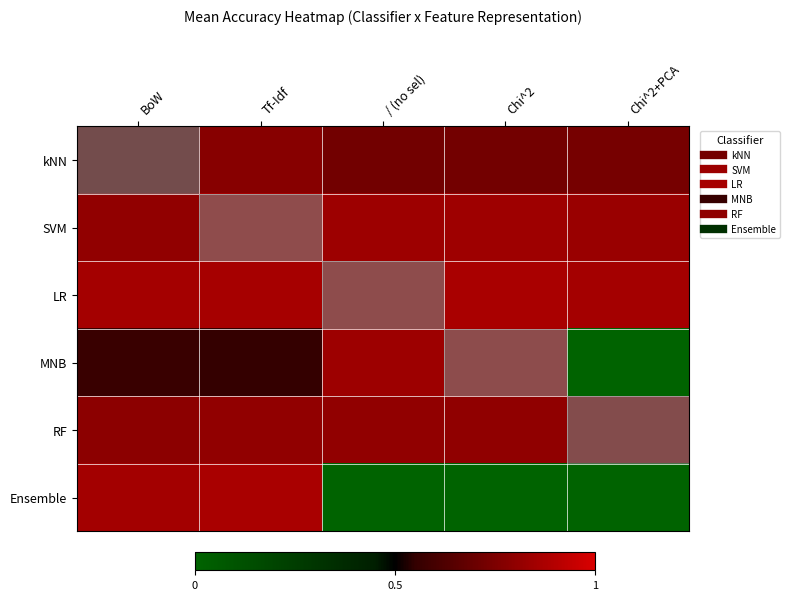

Which category has the lowest value across all series?

Chi^2+PCA